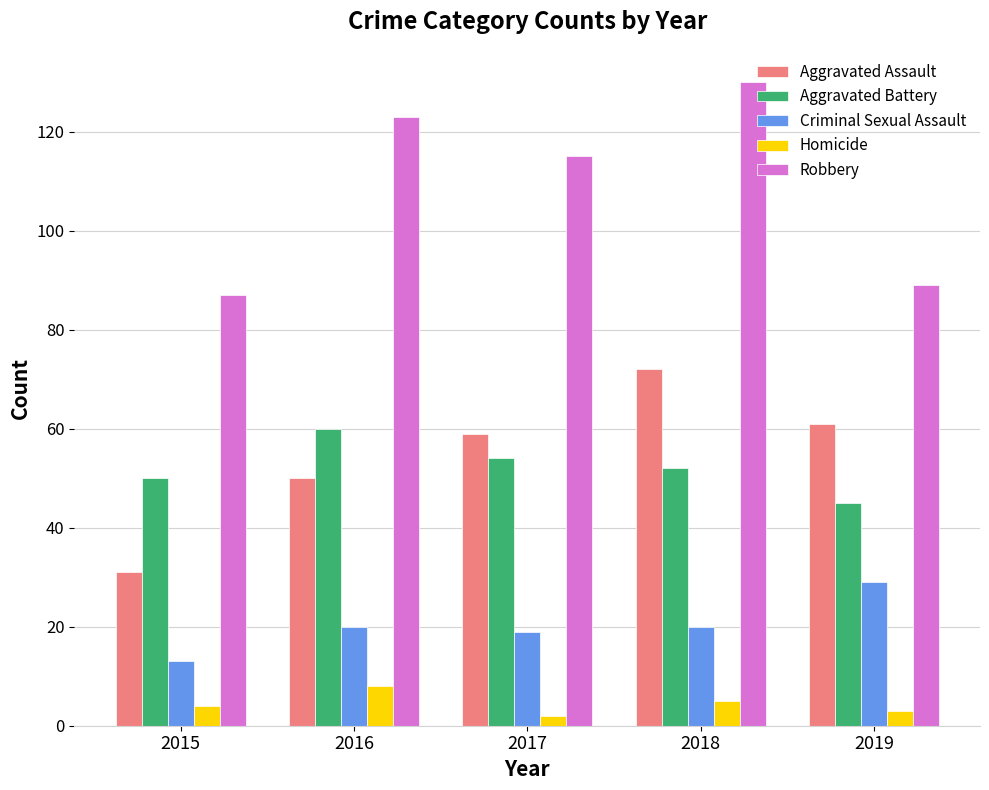

List the series in order of their peak value, lowest first.

Homicide, Criminal Sexual Assault, Aggravated Battery, Aggravated Assault, Robbery